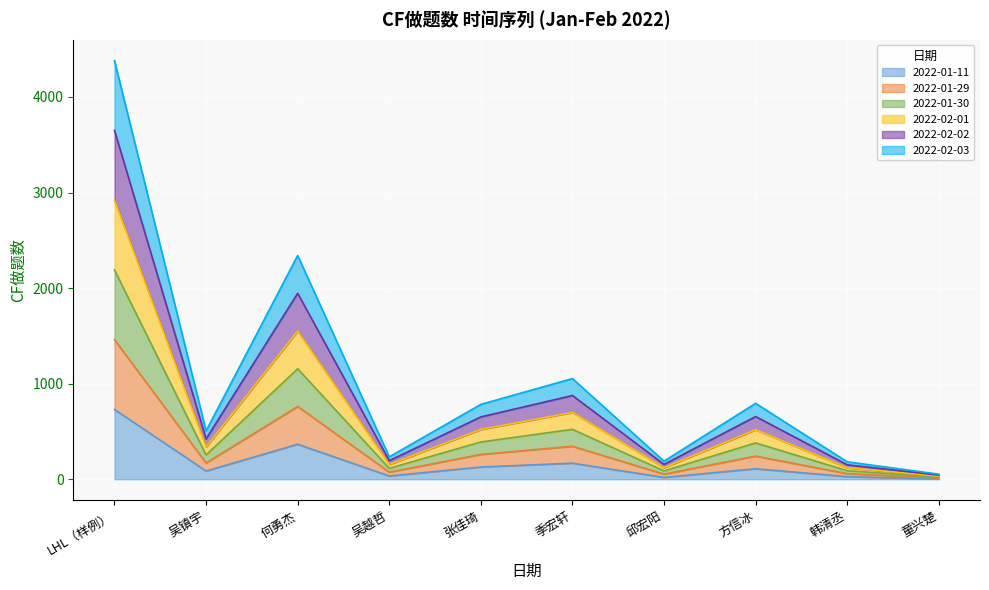

True or false: 2022-01-30 and 2022-02-01 intersect in this chart.

False